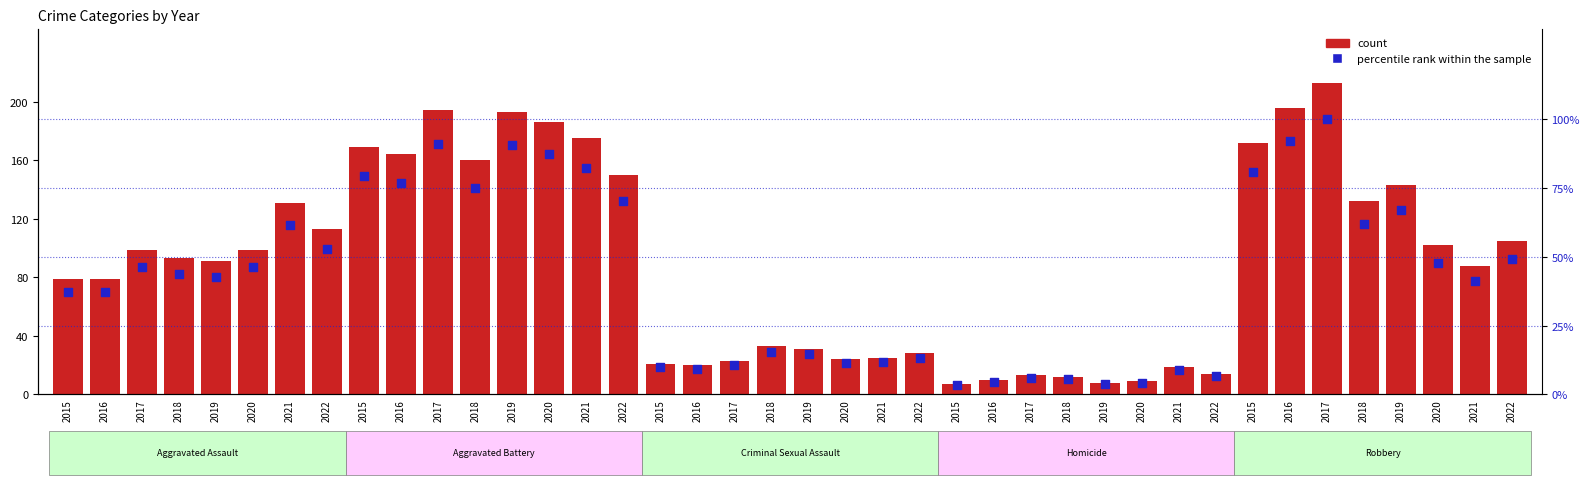

What is the total value across all series at 2021?

192.5